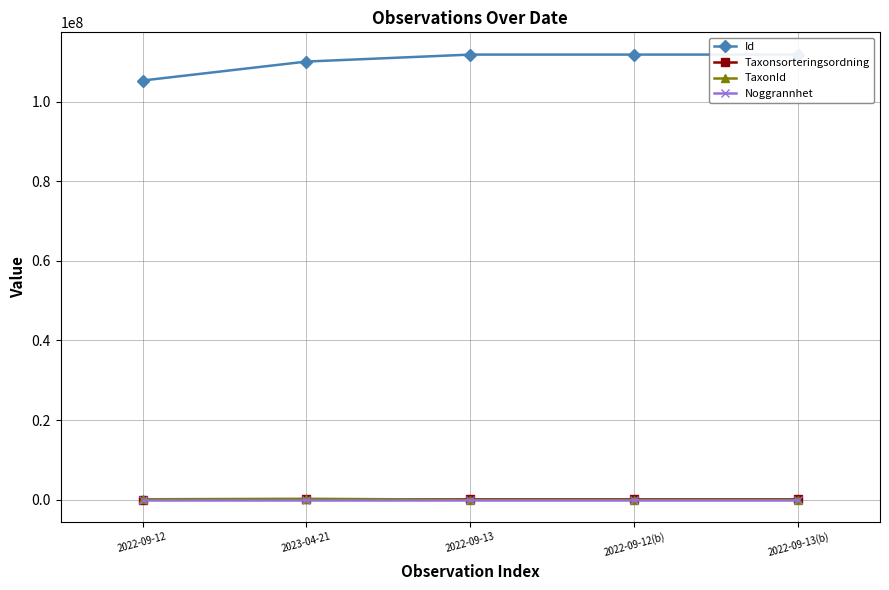

At how many categories does at least one series exceed 85395186?

5